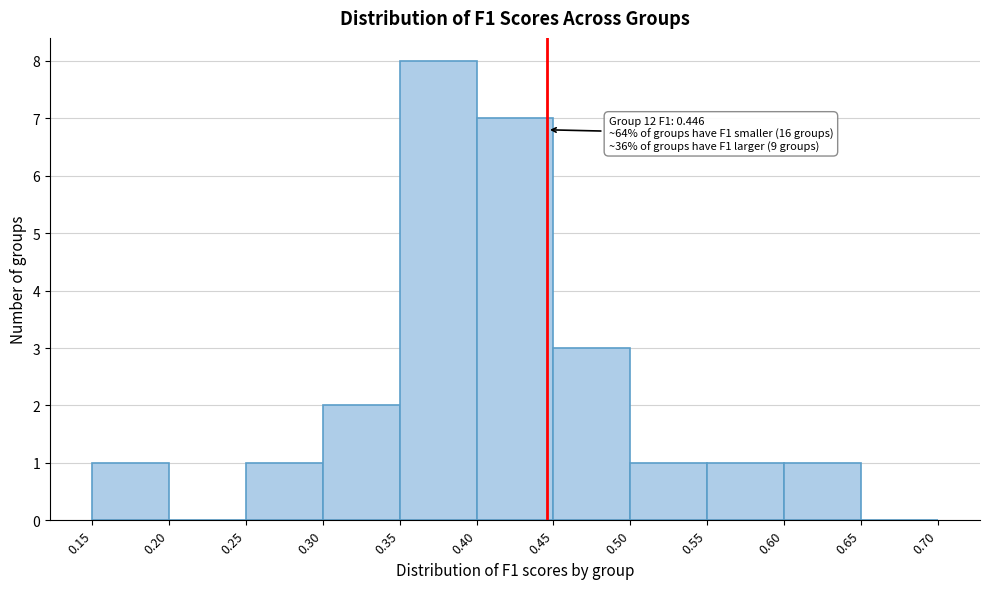

Which range on the x-axis has the tallest bar?

0.35 to 0.40